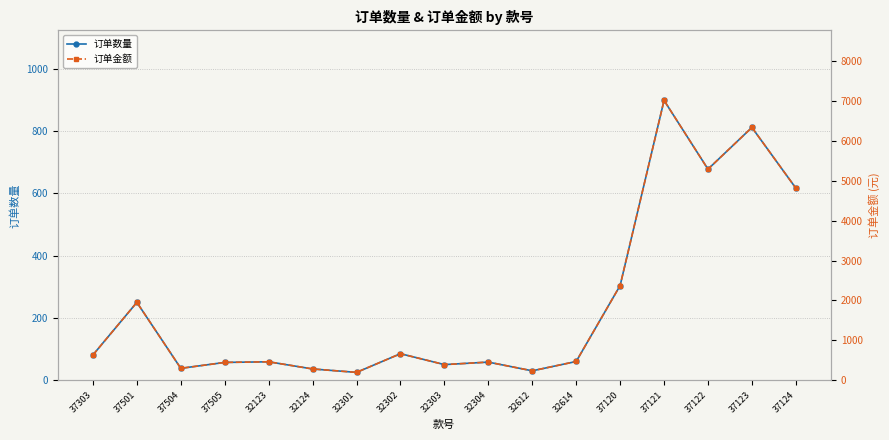

What is the total value across all series at 32301?

220.2